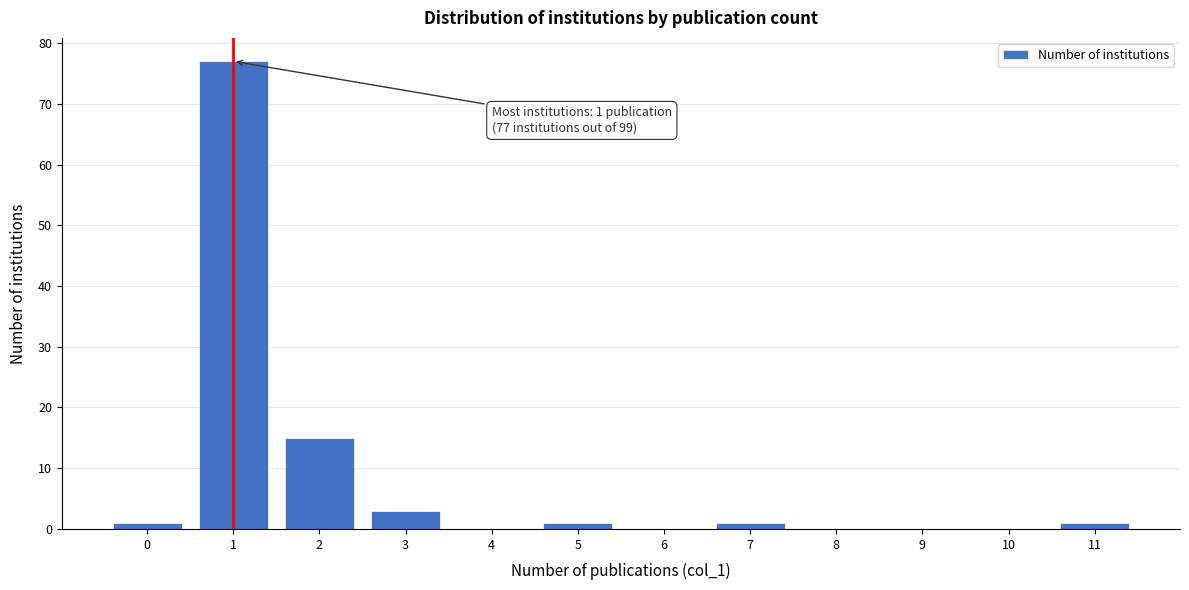

Which range on the x-axis has the tallest bar?

0.5 to 1.5